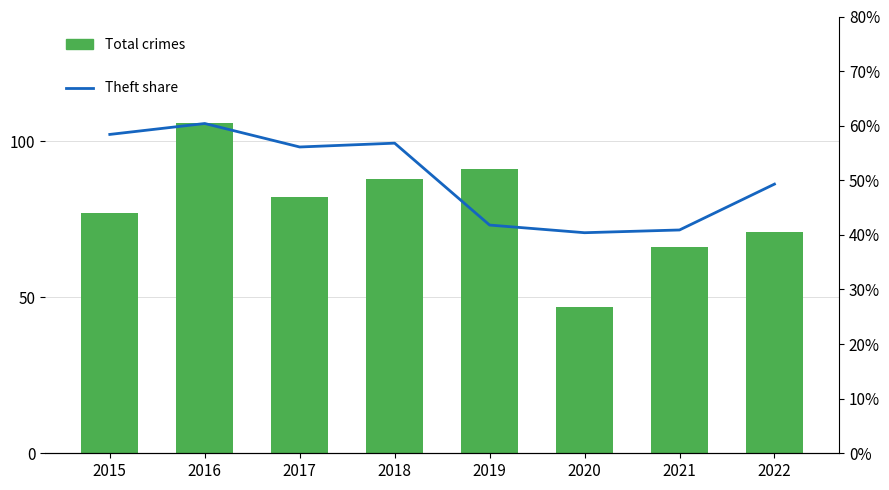

What is the spread (max minus min) of values at 2017?

81.4